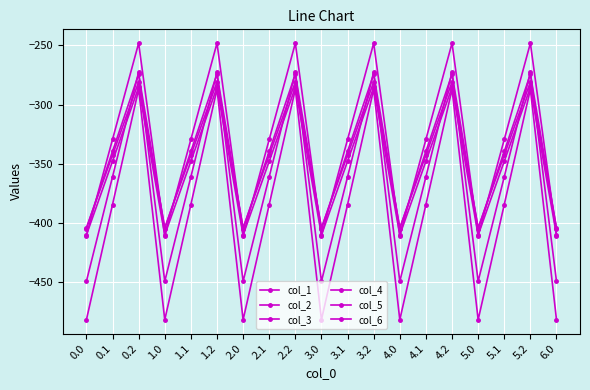

What is the value of the col_4 point at the 2nd from the left?

-342.7